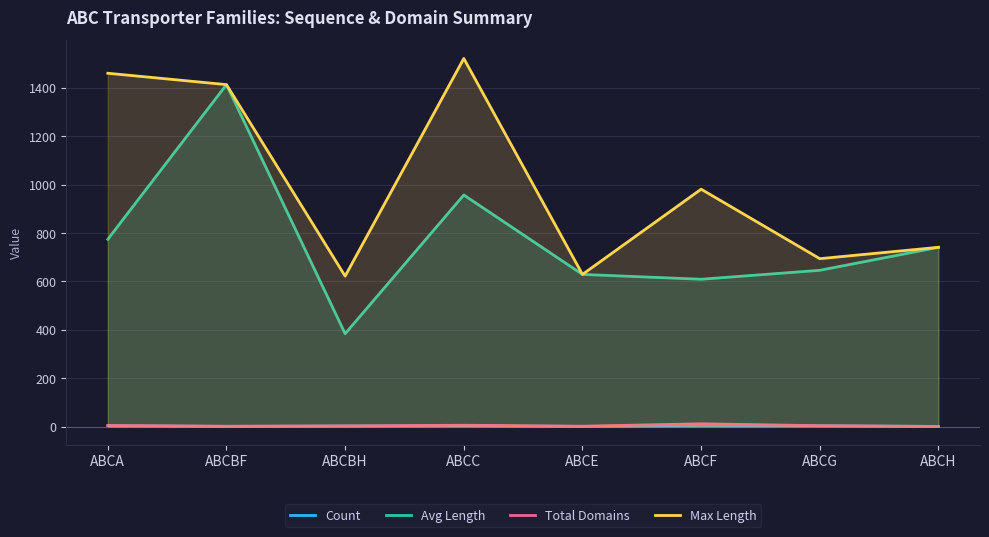

Is it true that Max Length equals 311 at ABCA?

False